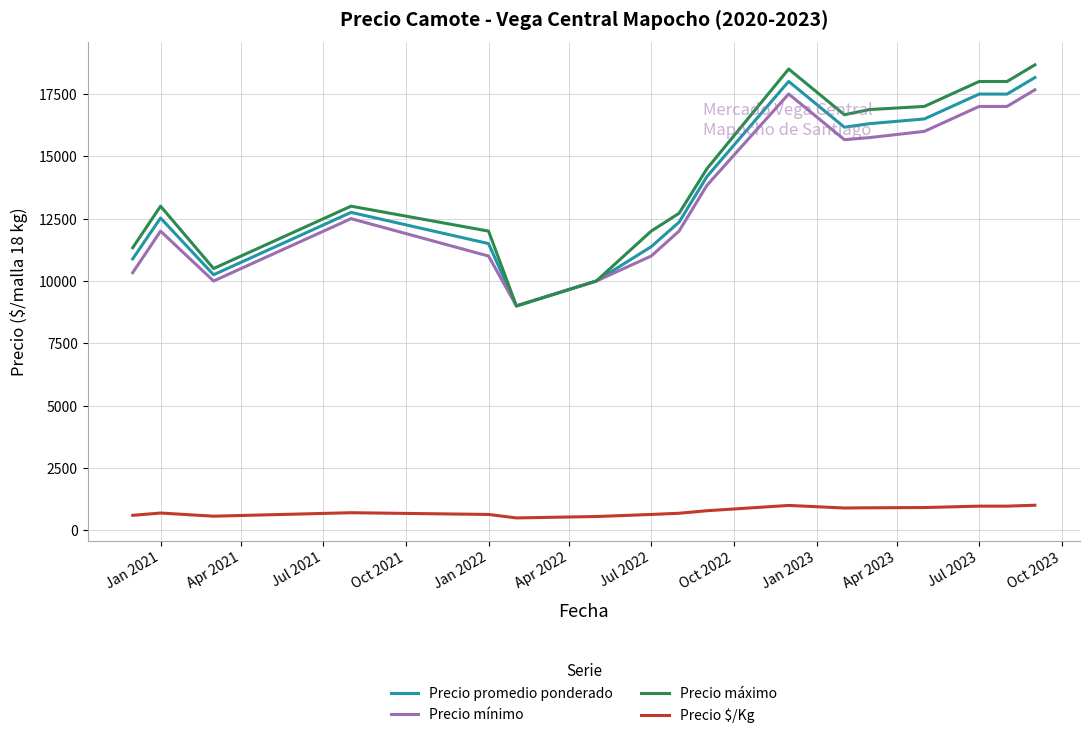

Which series has the widest spread of values?

Precio máximo